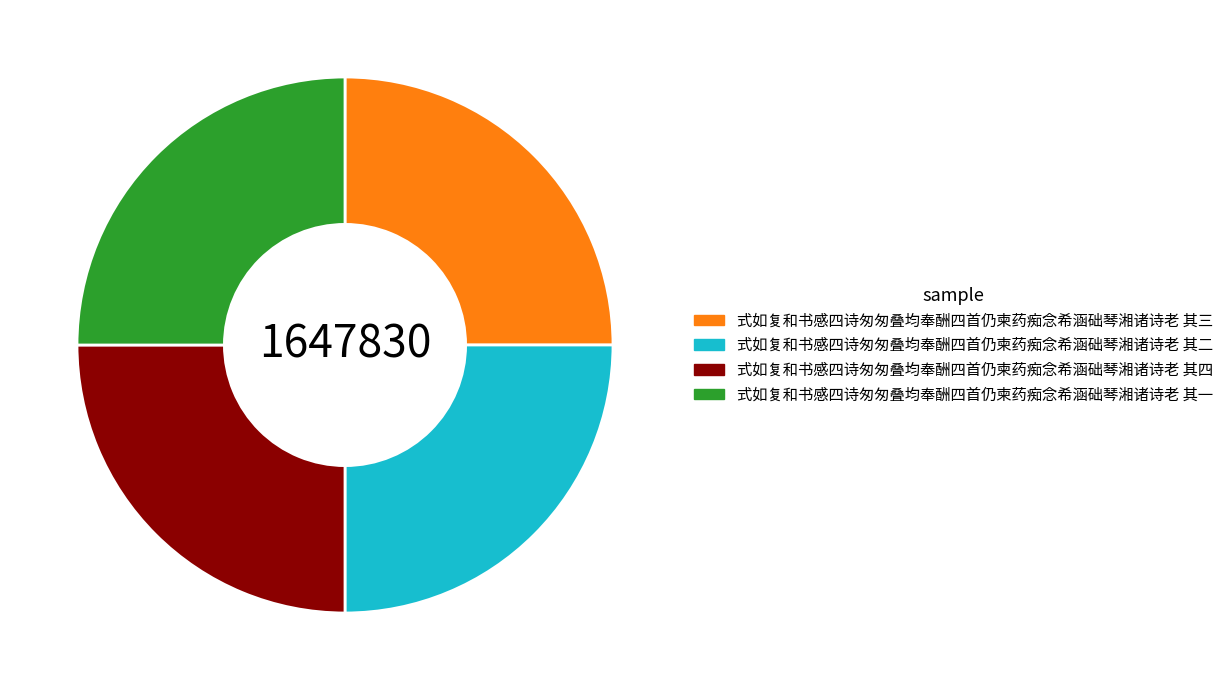

Is it true that 式如复和书感四诗匆匆叠均奉酬四首仍柬药痴念希涵础琴湘诸诗老 其三 is 25% of the pie?

True